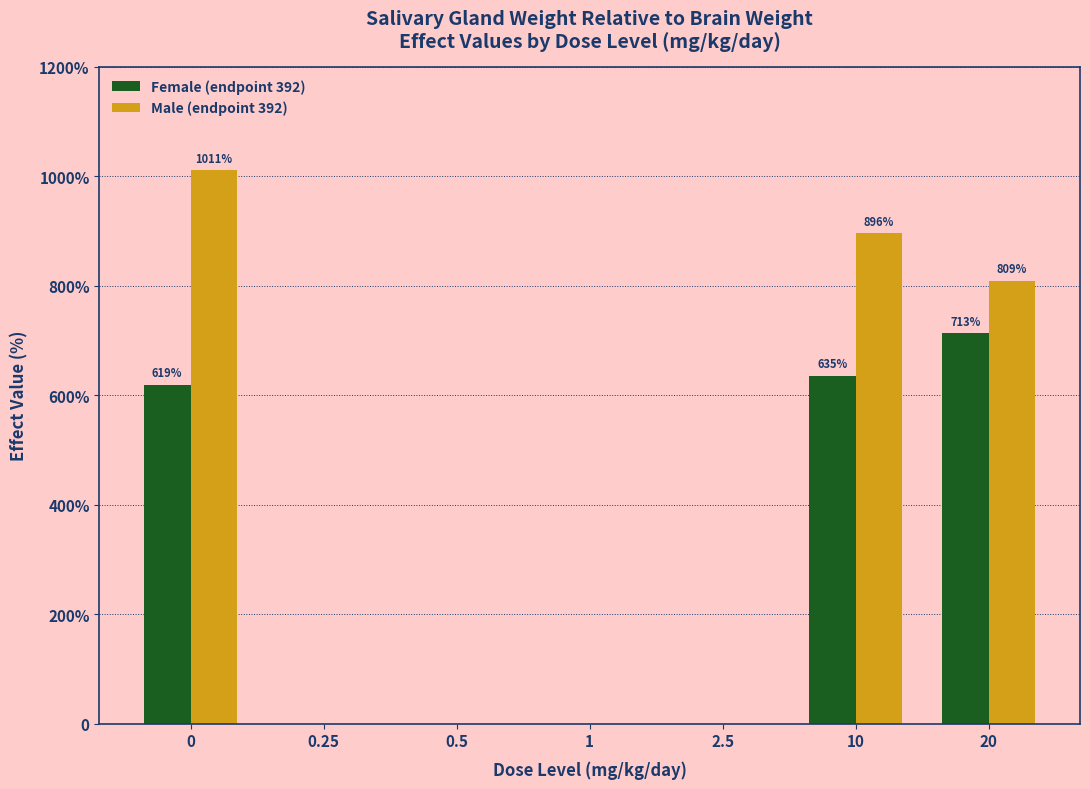

What are all the series names shown in the legend?

Female (endpoint 392), Male (endpoint 392)